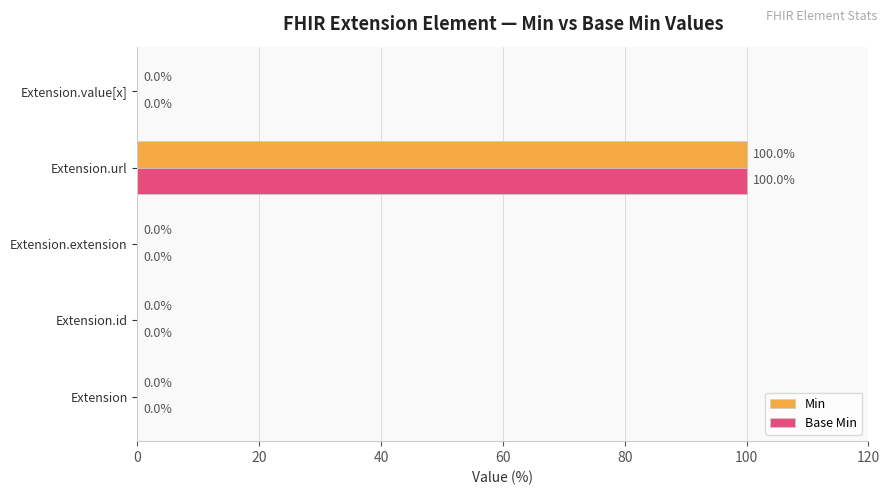

The value of Base Min at Extension.value[x] is 0. True or false?

True